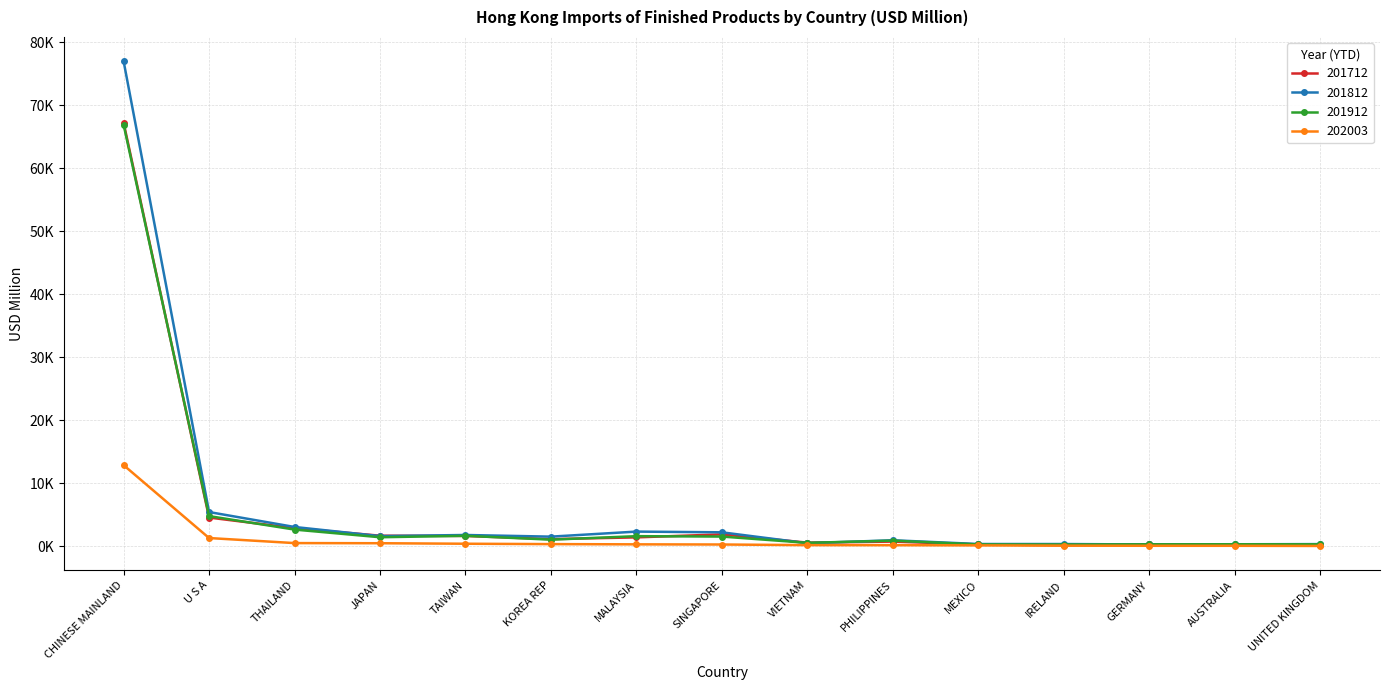

How many interior local peaks does the 201712 series have?

3